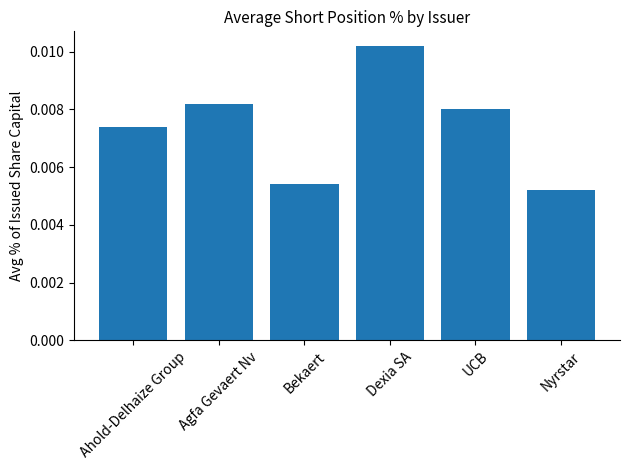

Which has a higher value, Agfa Gevaert Nv or Bekaert?

Agfa Gevaert Nv